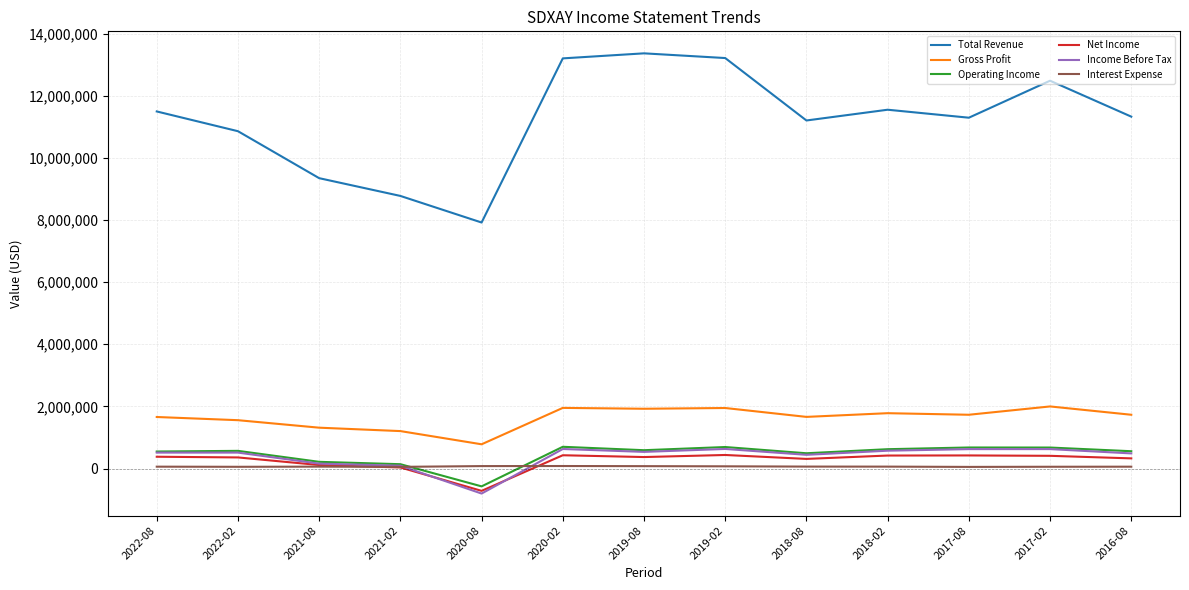

What position from the right is 2022-02?

12